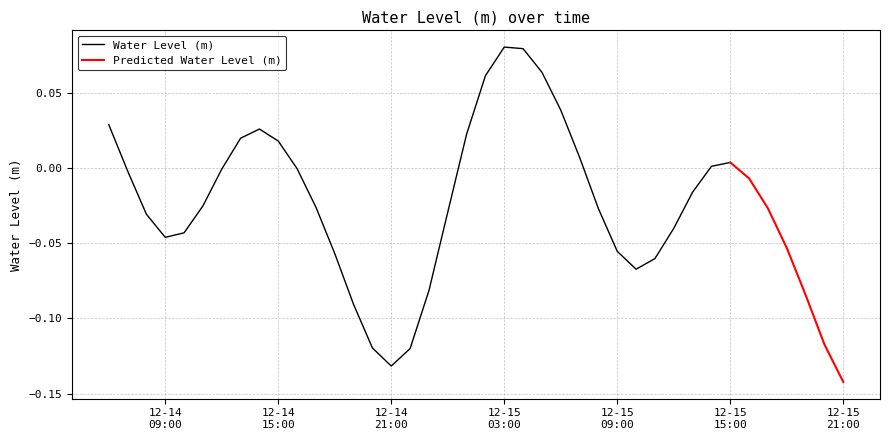

Where is the first local maximum?

2023-12-14 14:00:00